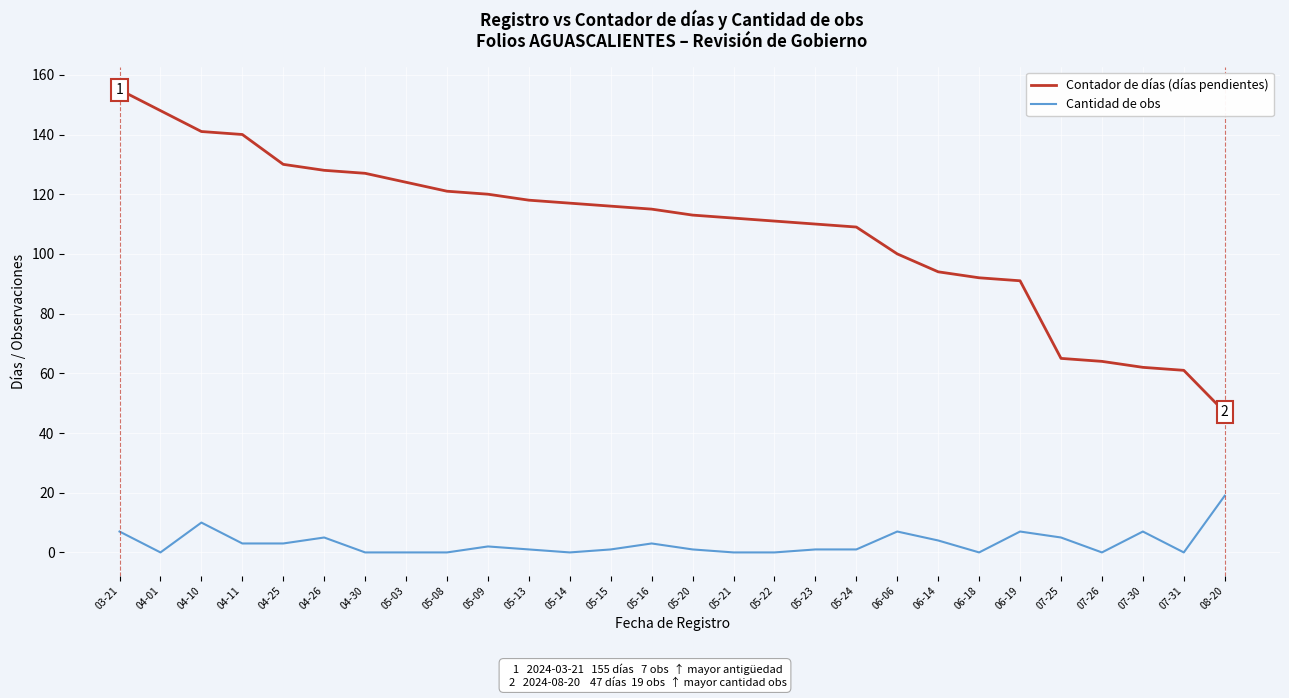

Is it true that Contador de días (días pendientes) equals 230 at 04-11?

False